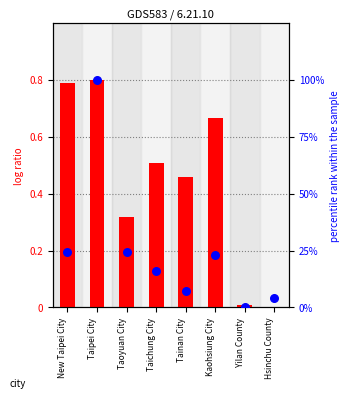

Which series has the largest total across all categories?

Tax (percentile rank)